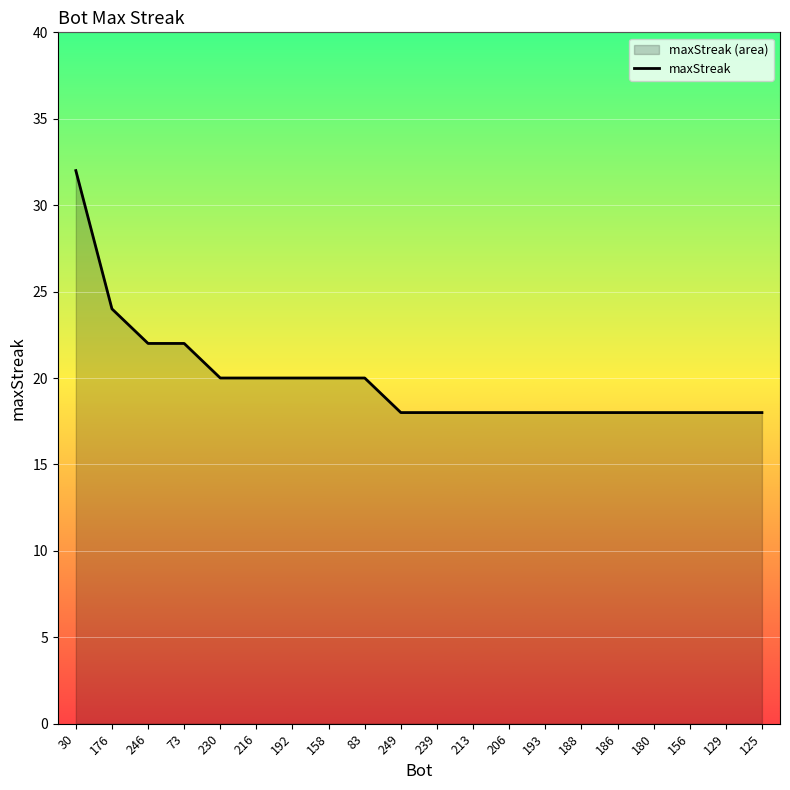

What position from the right is 180?

4